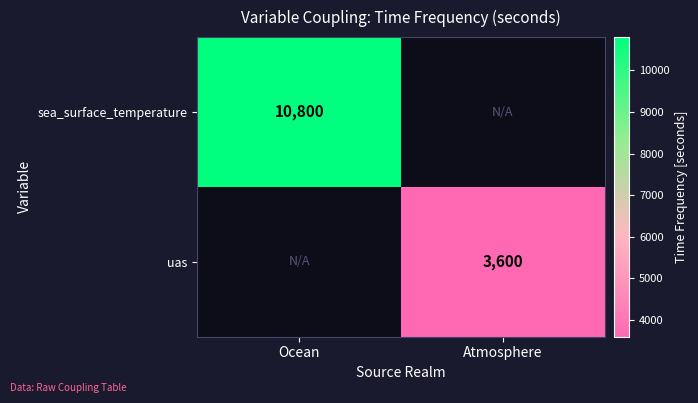

Which label corresponds to the smallest value in the chart?

Atmosphere